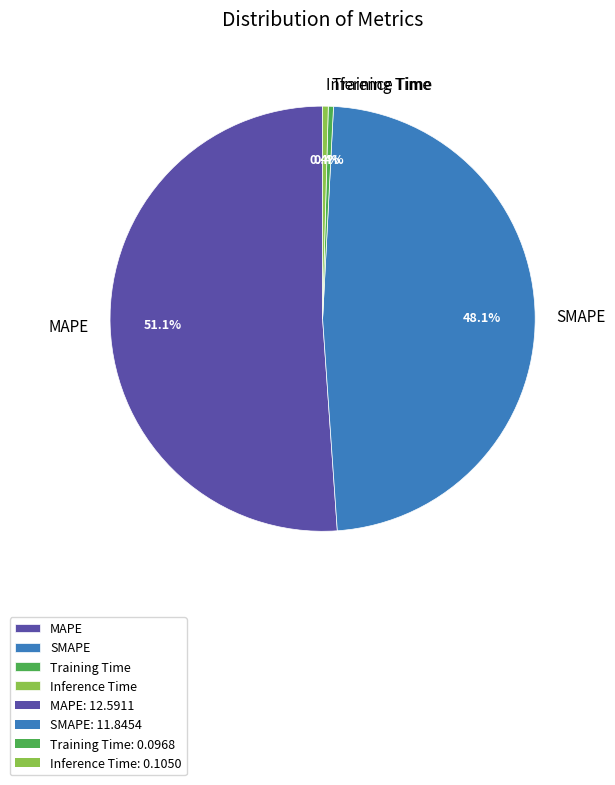

The Inference Time slice represents 0% of the pie. True or false?

True